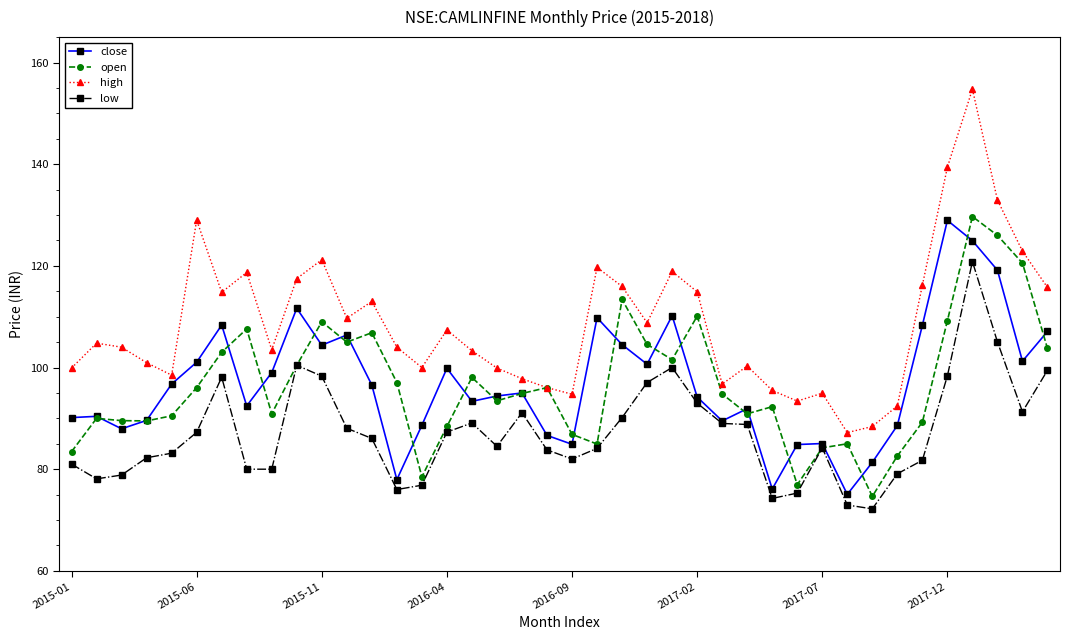

Does the chart have visible grid lines?

No